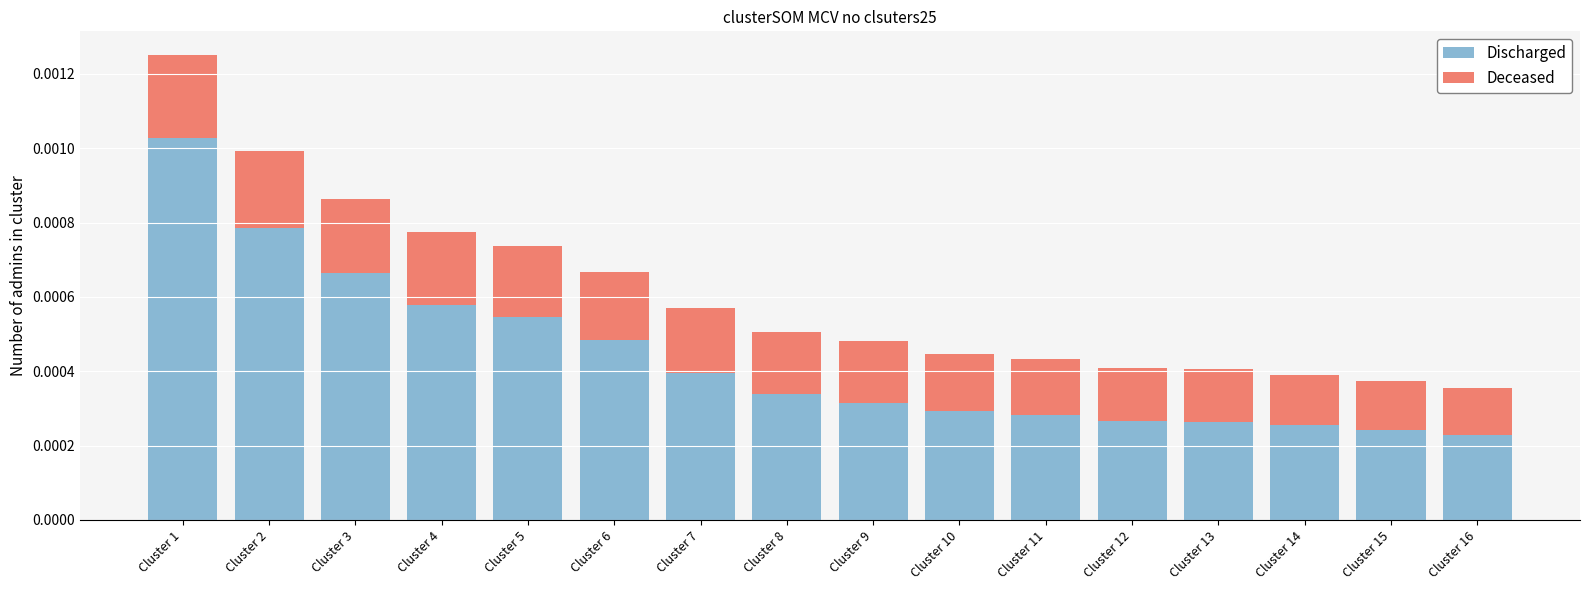

At which category is the sum across all series the highest?

Cluster 1